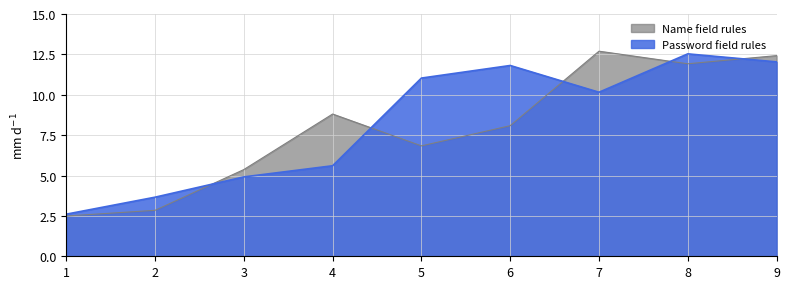

True or false: Name field rules and Password field rules intersect in this chart.

True